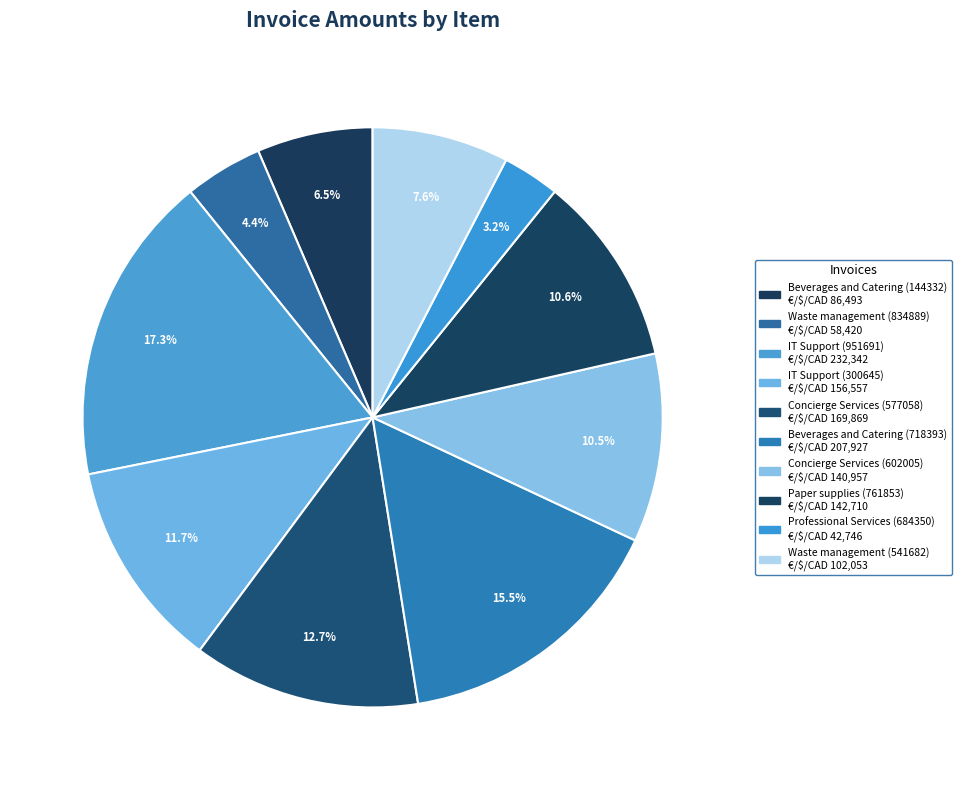

How many slices are in this pie chart?

10